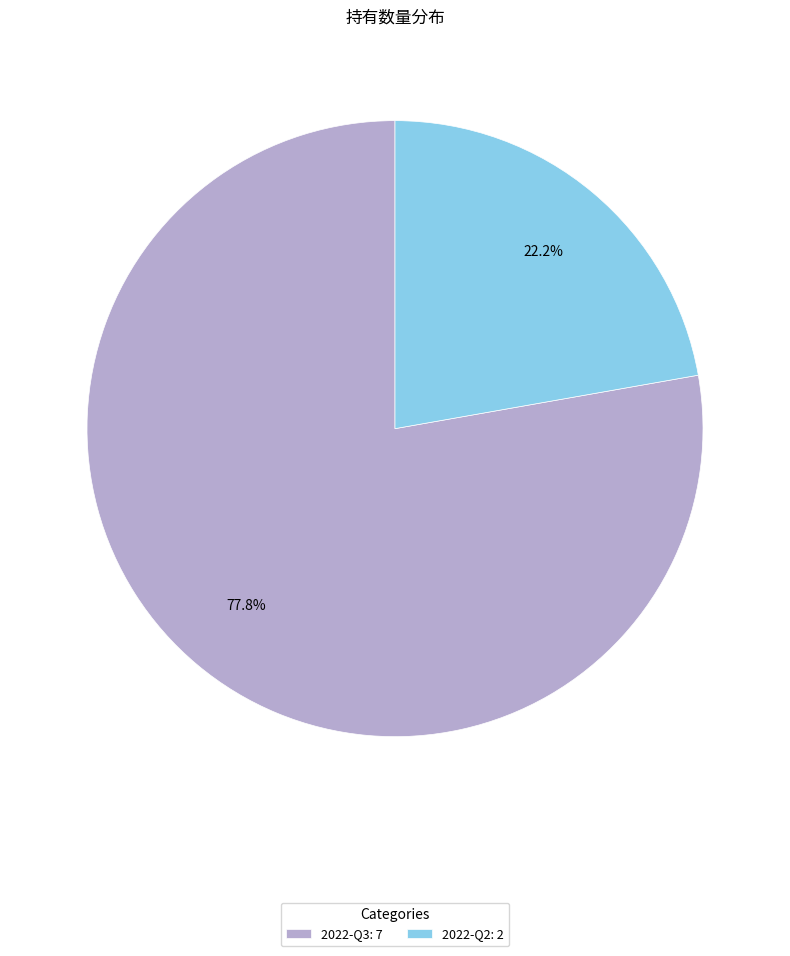

To the nearest percent, what is the average slice percentage?

50%